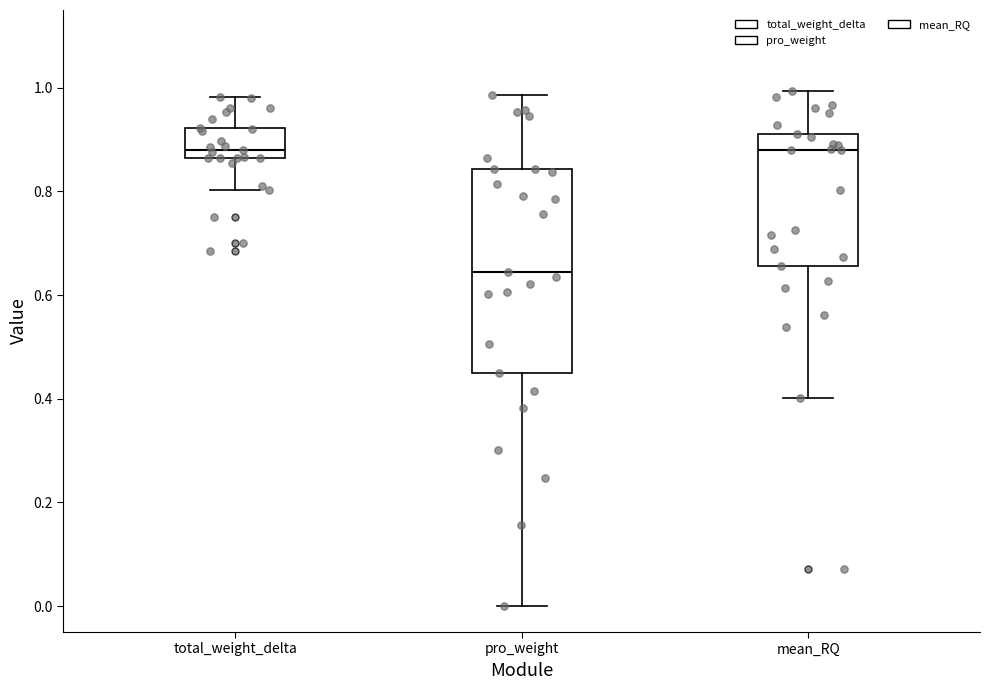

Reading left to right, read every box against the y-axis: the position of its median line, the range the box covers, and the ends of its whiskers. The values are not printed on the chart, so give them approximately, as read against the axis.

total_weight_delta: median 0.88, box 0.86 to 0.92, whiskers 0.80 to 0.98
pro_weight: median 0.64, box 0.44 to 0.84, whiskers 0.00 to 0.98
mean_RQ: median 0.88, box 0.66 to 0.92, whiskers 0.40 to 1.00